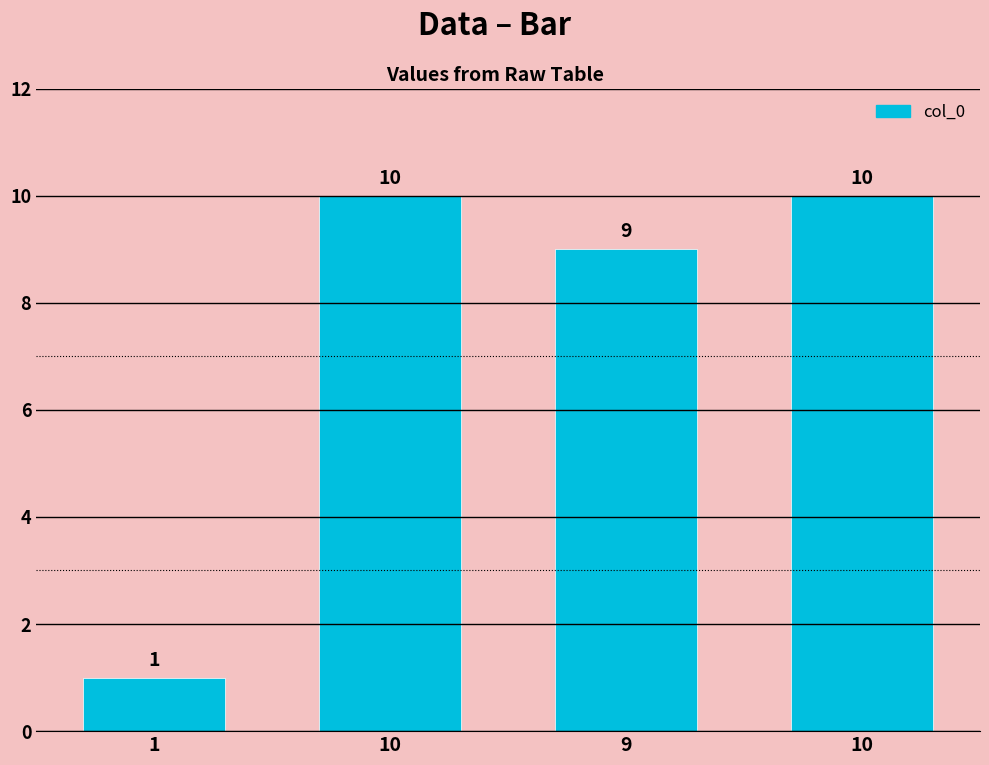

How many values are below 10?

2